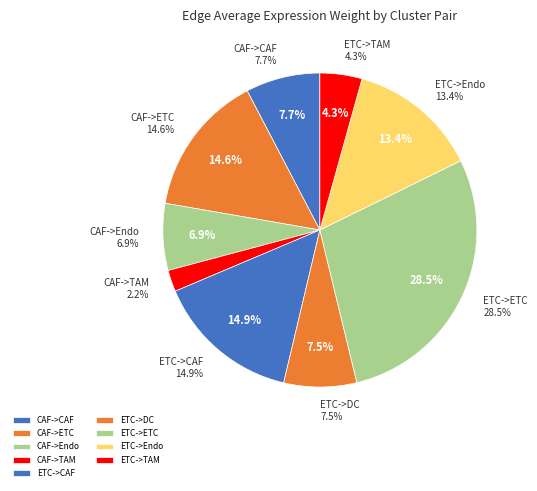

What portion of the pie excludes ETC->ETC?

71.5%